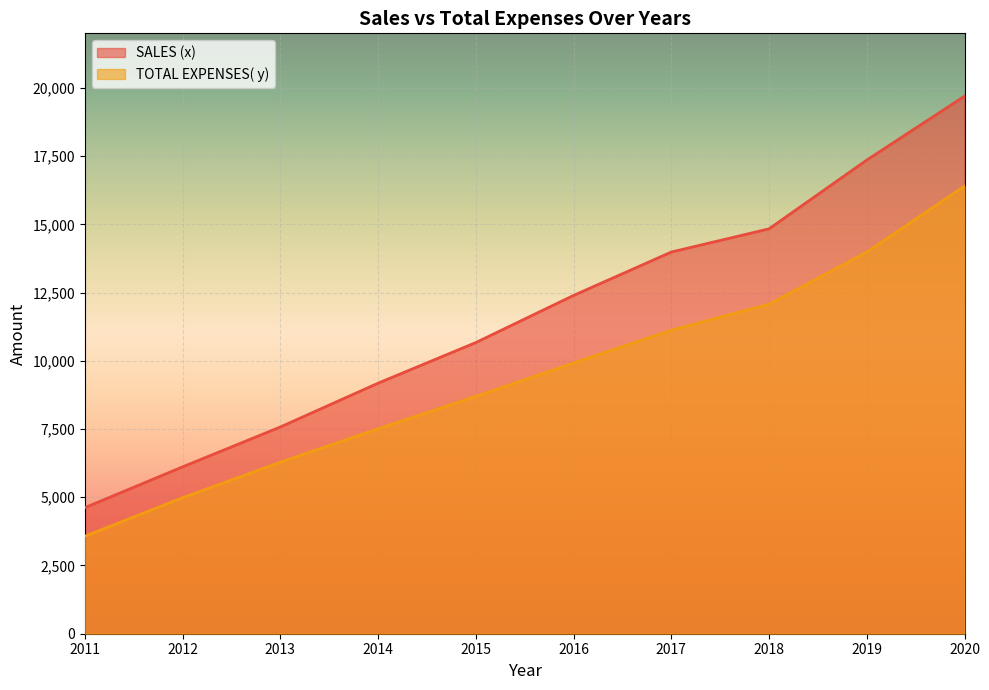

How many data points does each series have?

10